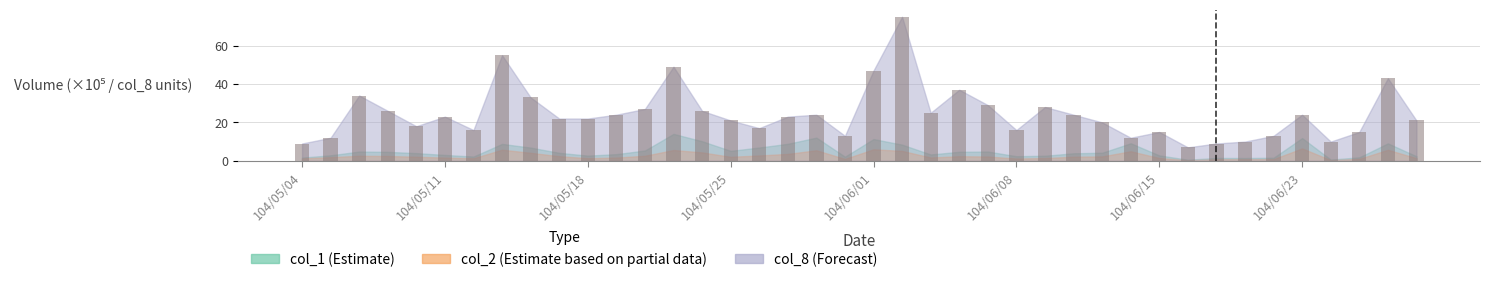

What is the value of the 39th bar from the left?

43